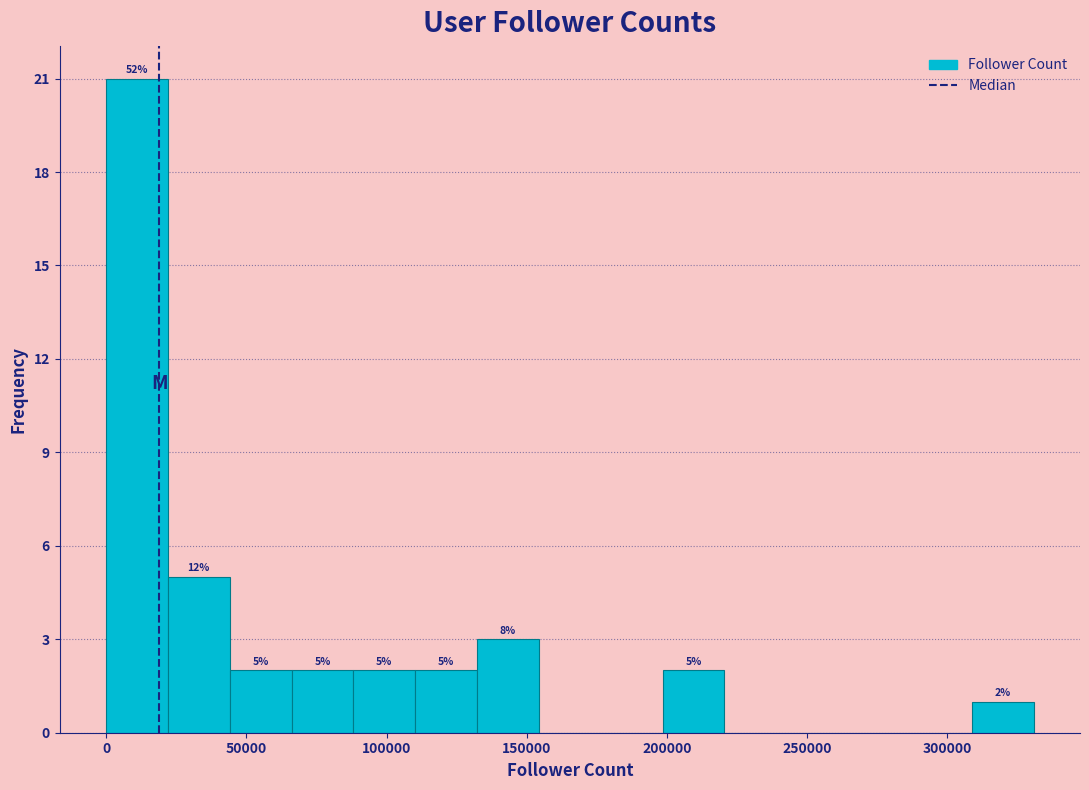

Which range on the x-axis has the tallest bar?

0 to 20000